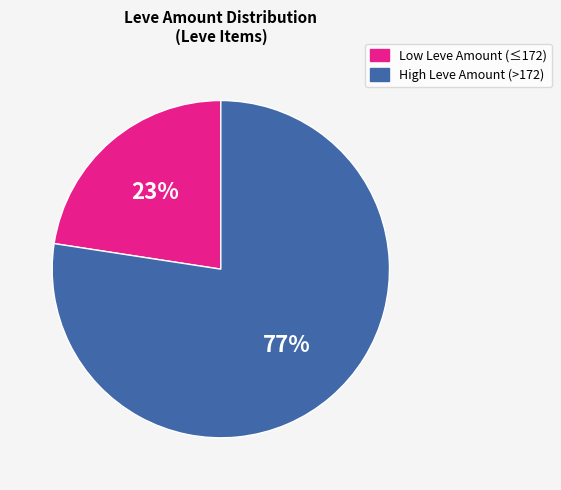

To the nearest percent, what is the average slice percentage?

50%